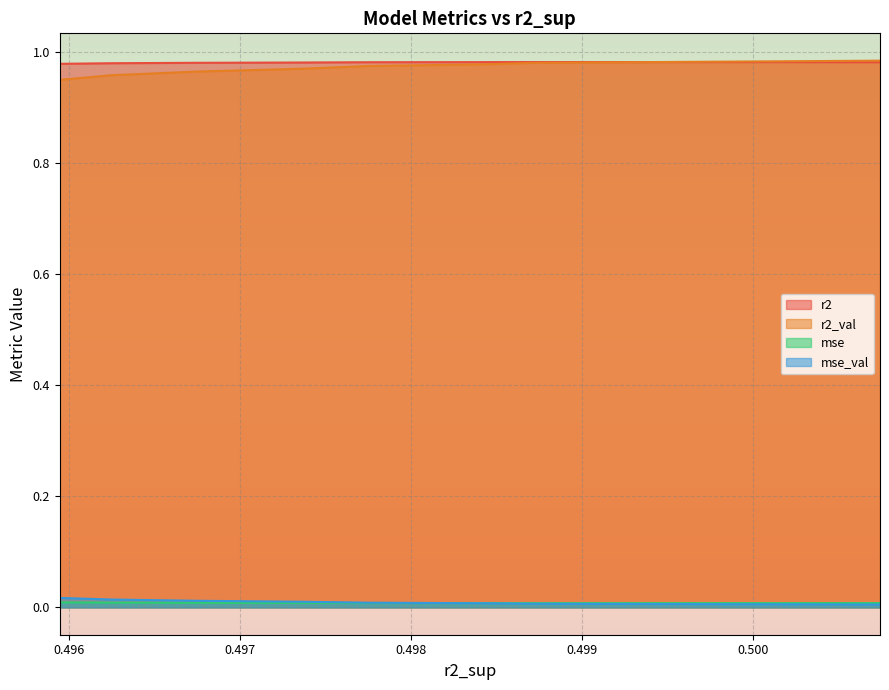

True or false: r2 and mse_val intersect in this chart.

False